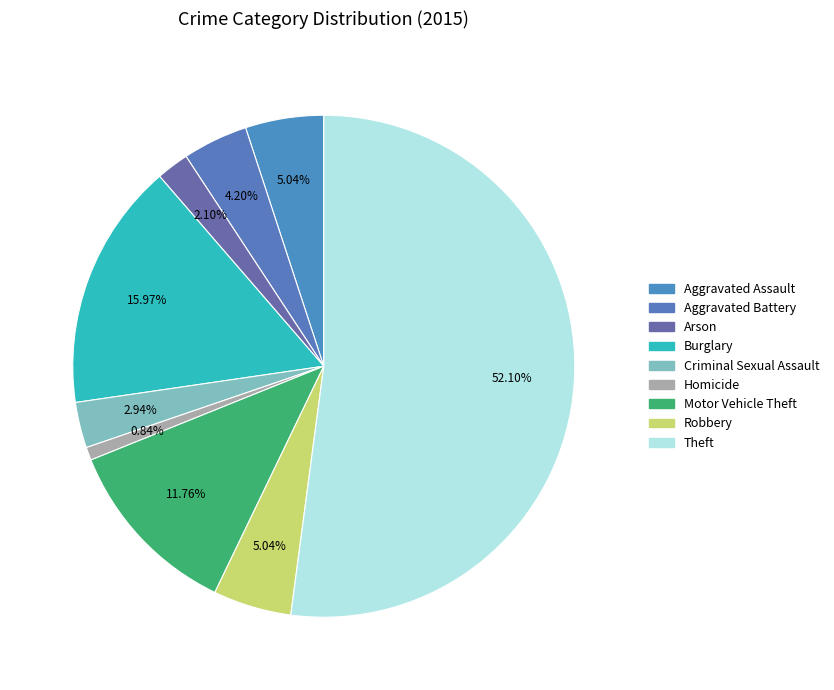

To the nearest percent, what is the combined percentage of Arson and Burglary?

18%